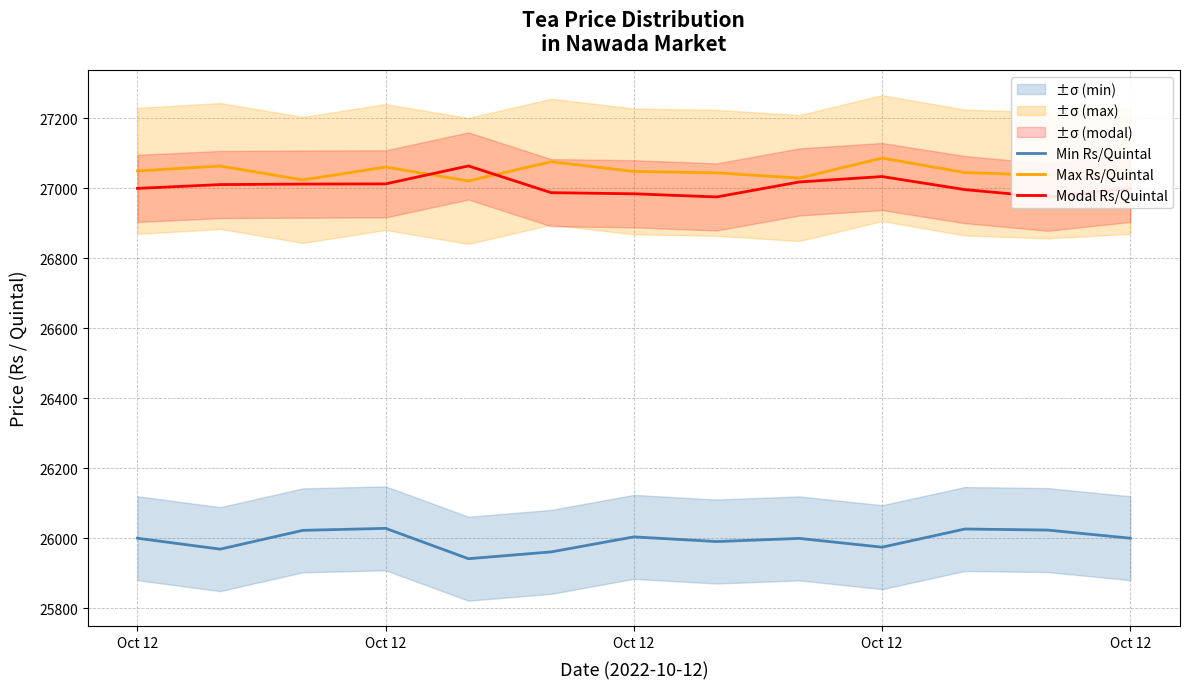

What is the value of the Modal Rs/Quintal point at the 9th from the left?

27018.5